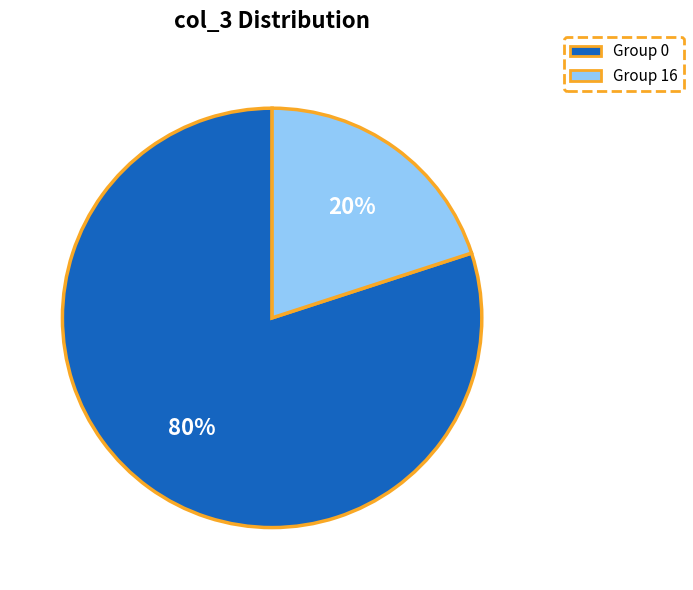

Between Group 0 and Group 16, which is larger?

Group 0